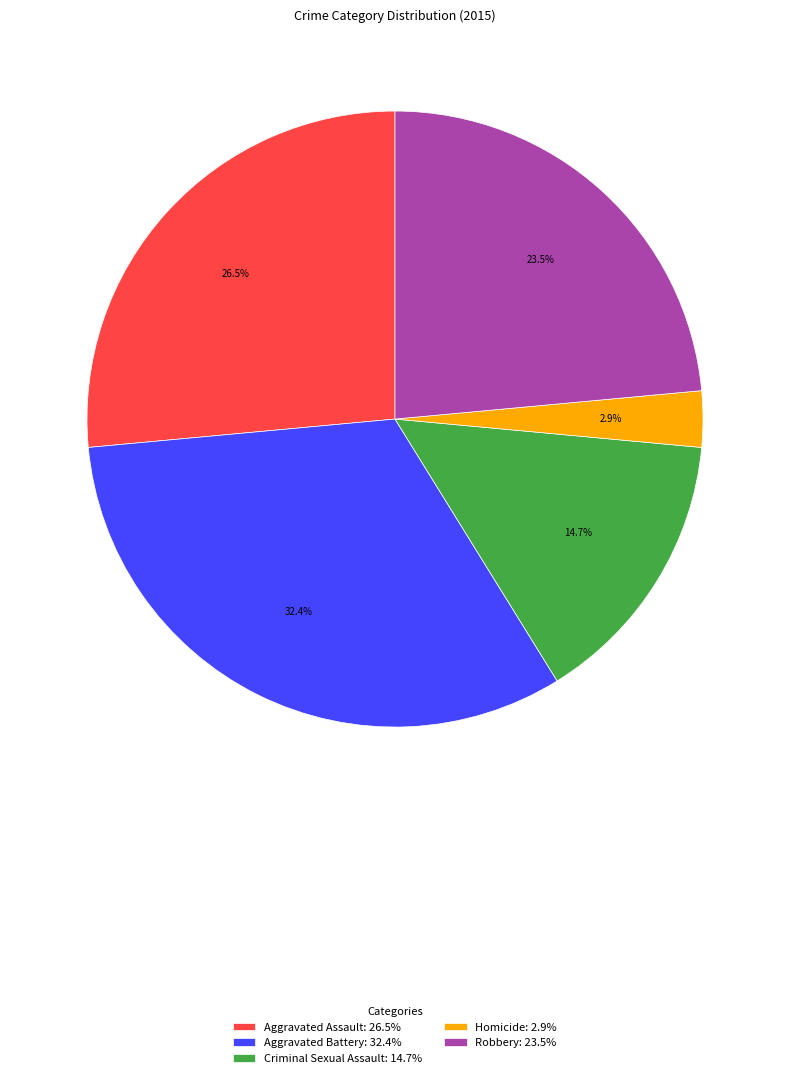

Is there any slice that represents more than half of the pie?

No